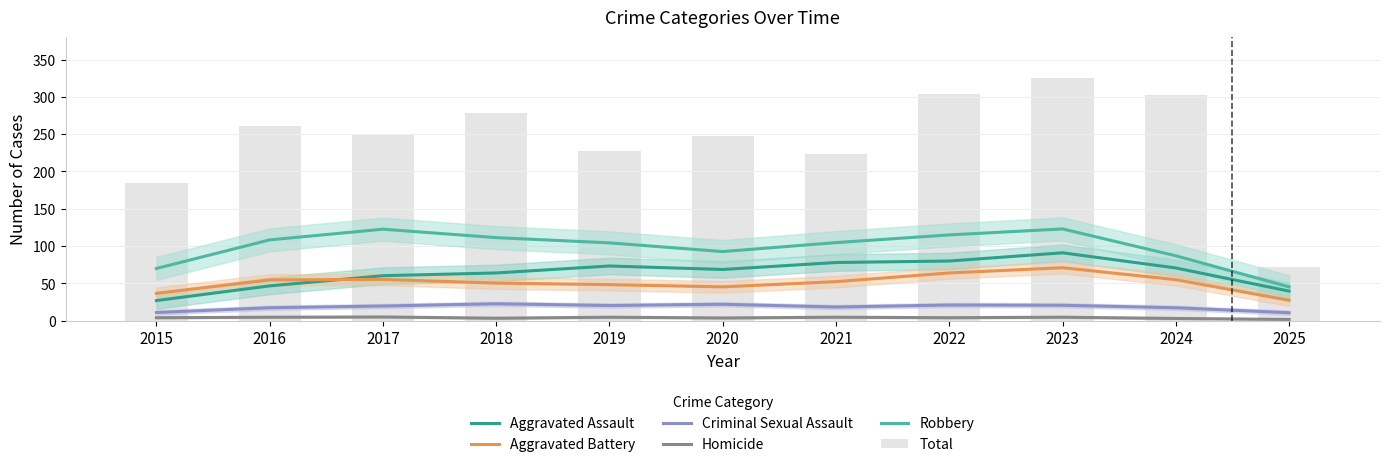

What is the difference between the maximum and minimum values in the Robbery series?

77.7